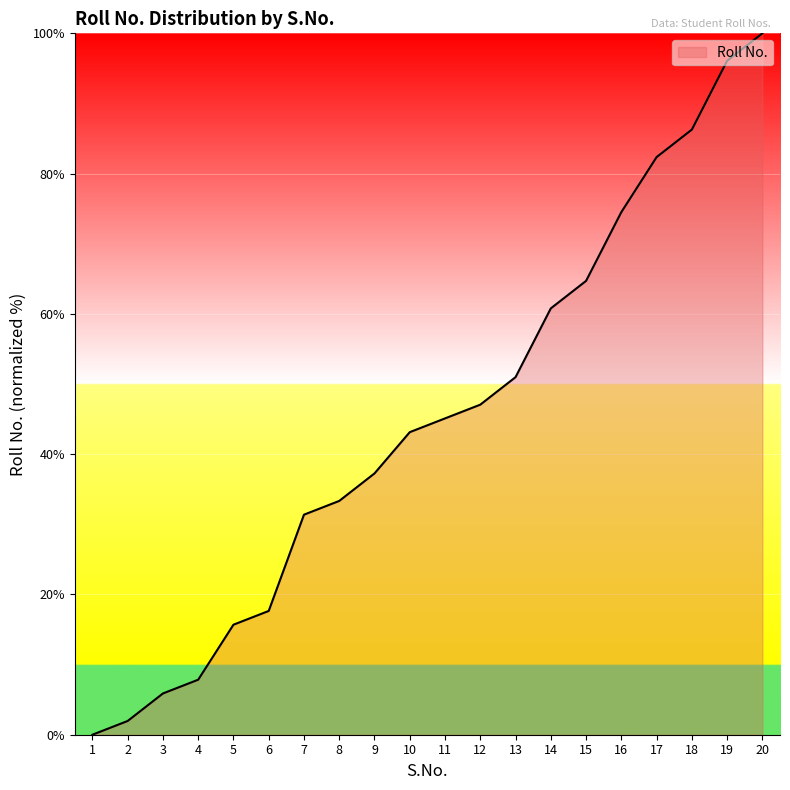

What is the ratio of the value at 6 to the value at 10?

0.4